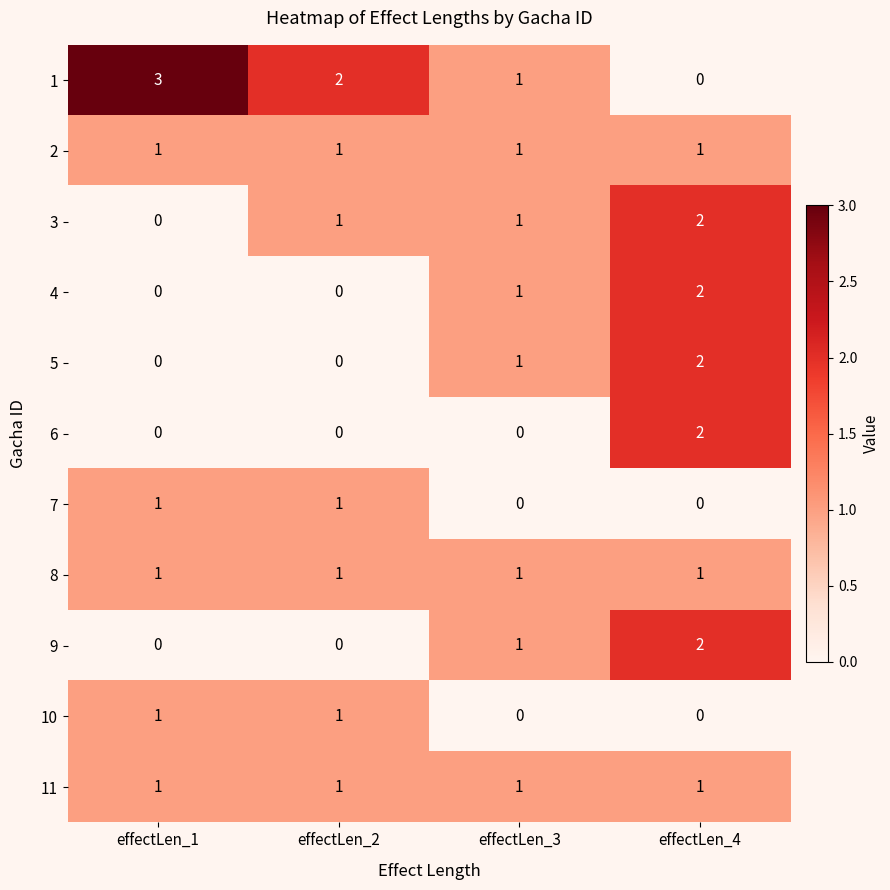

How many distinct data groups are displayed?

11